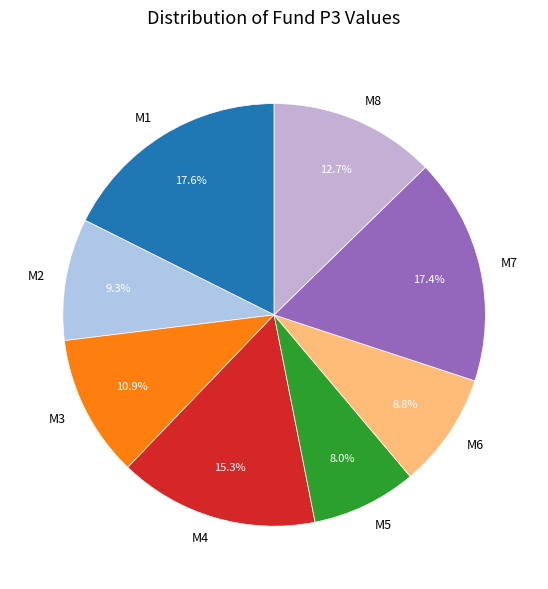

To the nearest percent, what is the combined percentage of M7 and M4?

33%